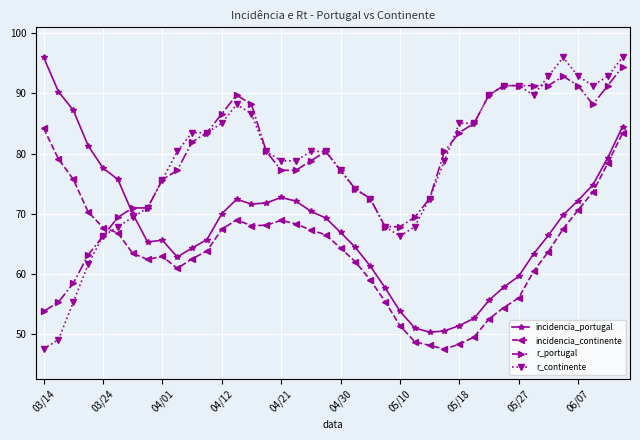

How many times do incidencia_continente and r_continente cross each other?

1